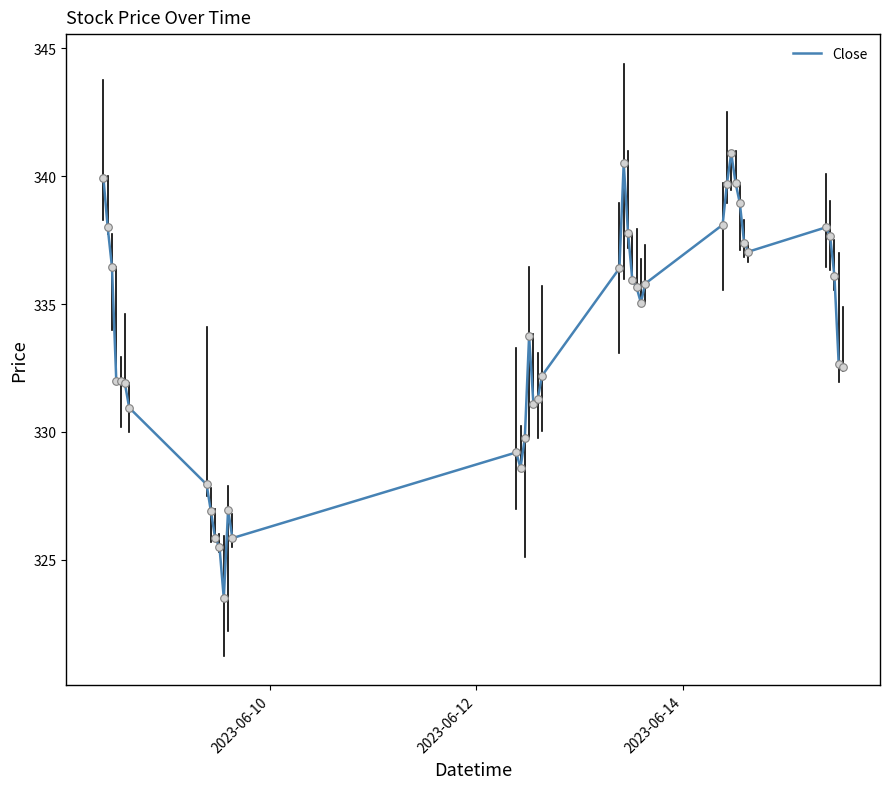

What is the minimum value shown in the chart?

323.5